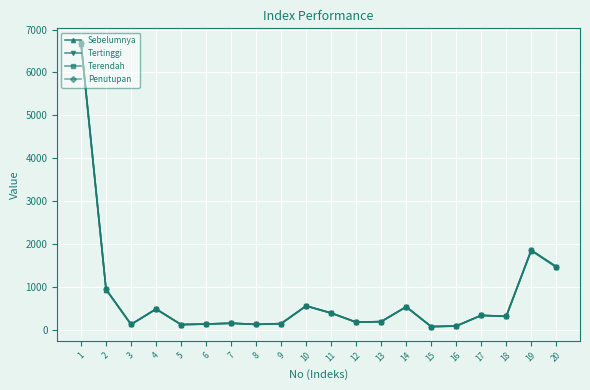

Where is the first local maximum for Penutupan?

4